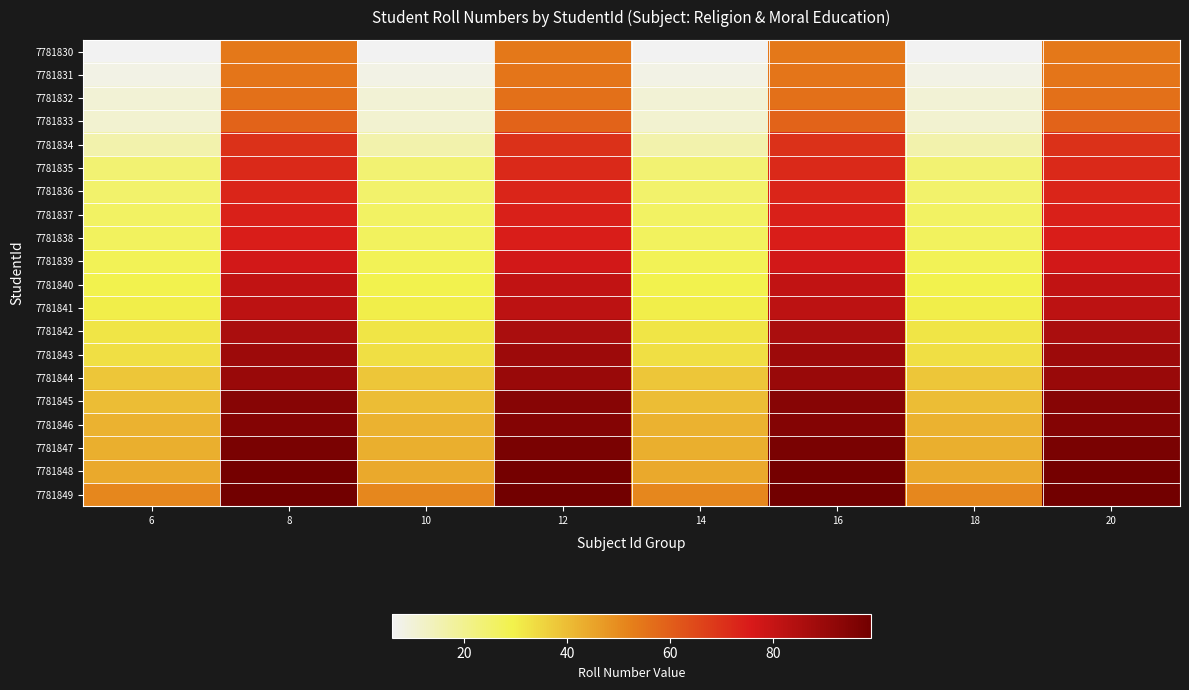

At which category is the sum across all series the highest?

8